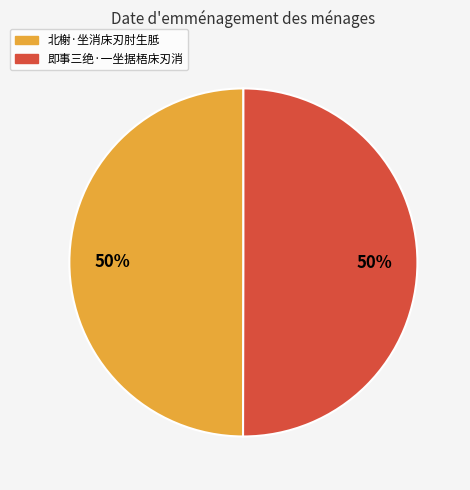

Approximately how many times larger is the value at 北榭·坐消床刃肘生胝 compared to 即事三绝·一坐据梧床刃消?

1.0